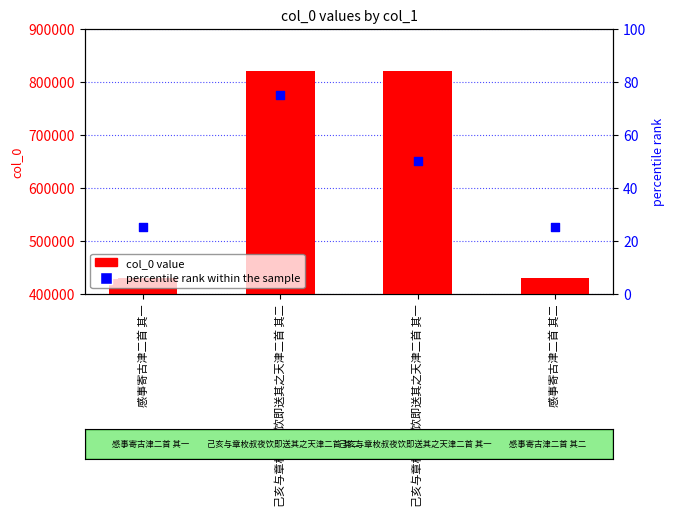

What is the total value across all series at 己亥与章枚叔夜饮即送其之天津二首 其一?

819053